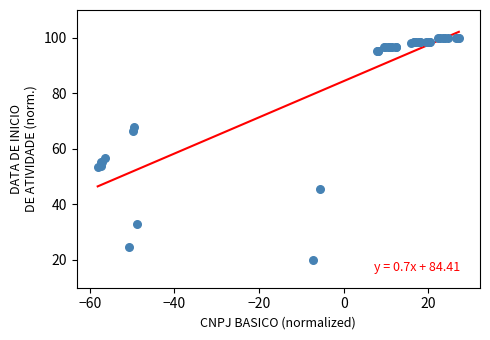

What Y value in the scatter plot is closest to 60?

56.8